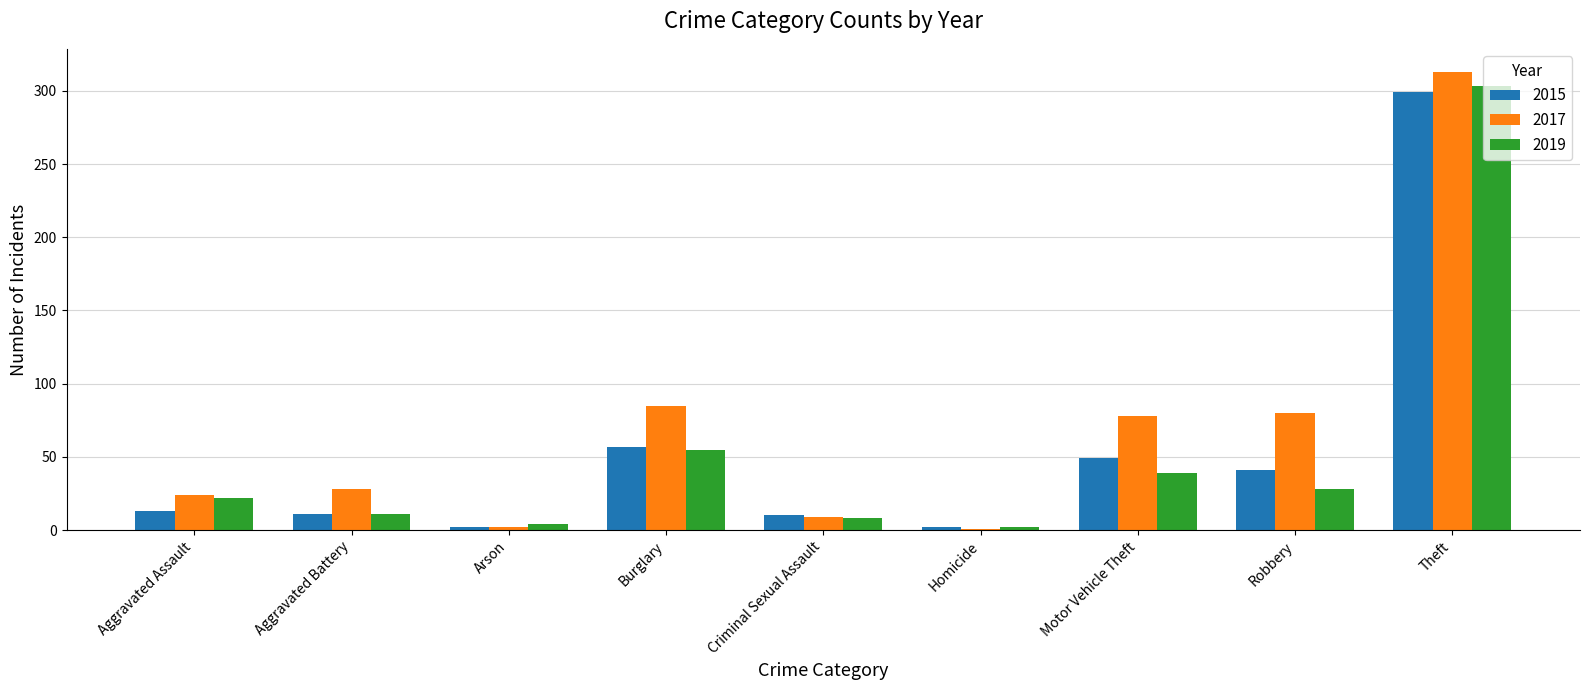

Where is 2015 nearest to the value 150?

Burglary